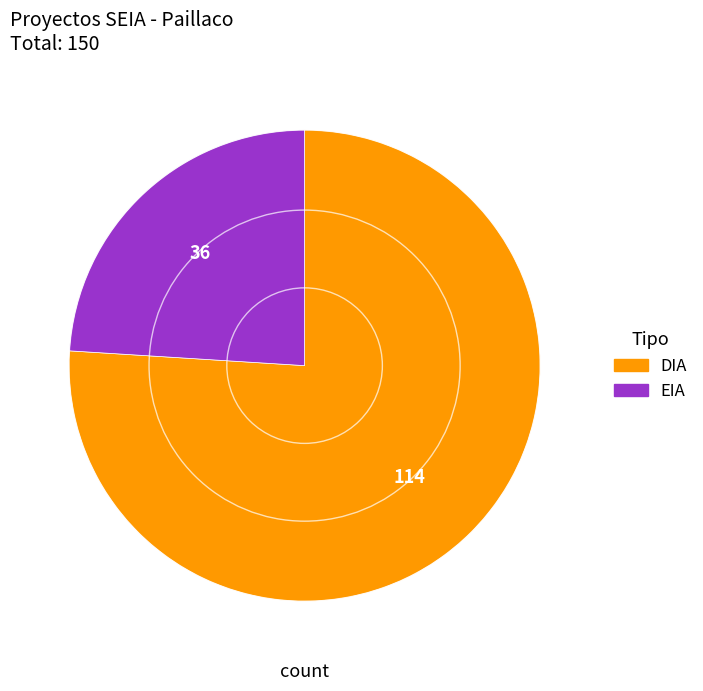

Which has a higher value, EIA or DIA?

DIA